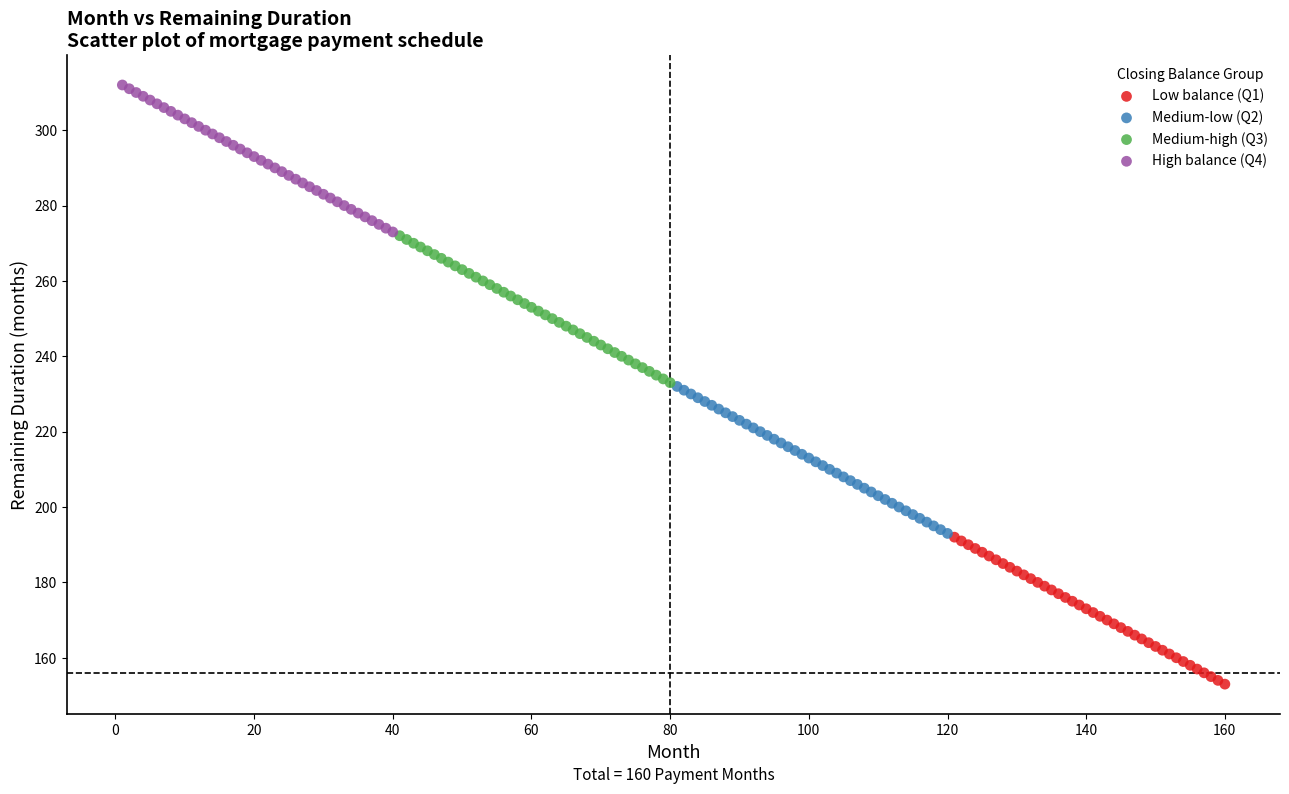

Which series reaches the maximum Y coordinate?

High balance (Q4)